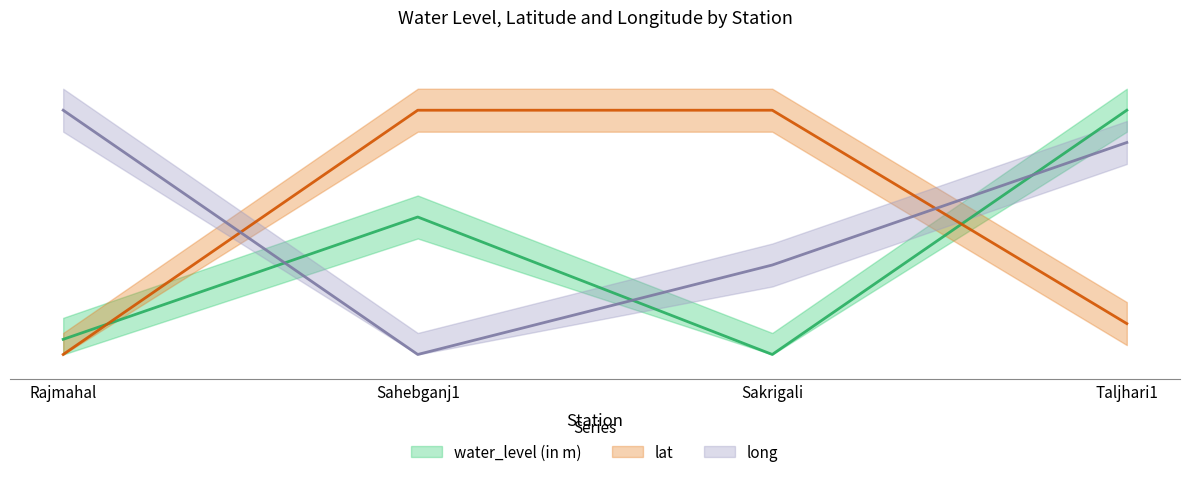

Which series has the widest spread of values?

water_level (in m)